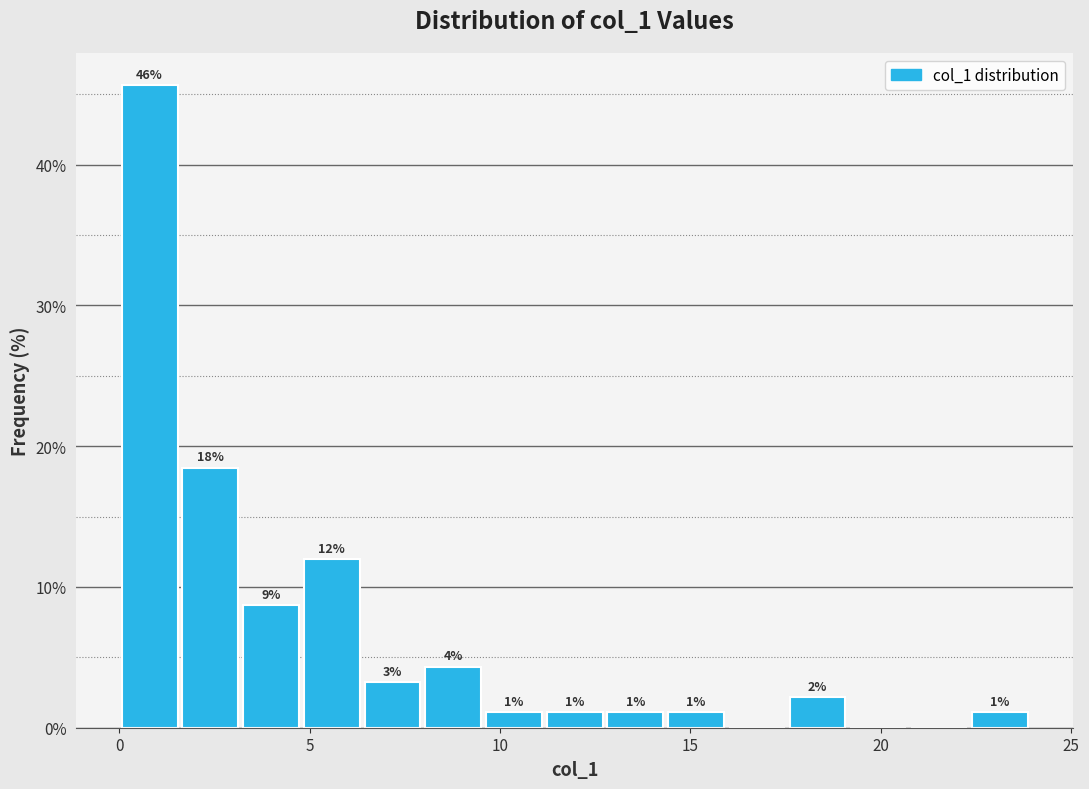

Around what value on the x-axis is the tallest bar? Give the approximate position of its centre, as read against the axis.

1.0